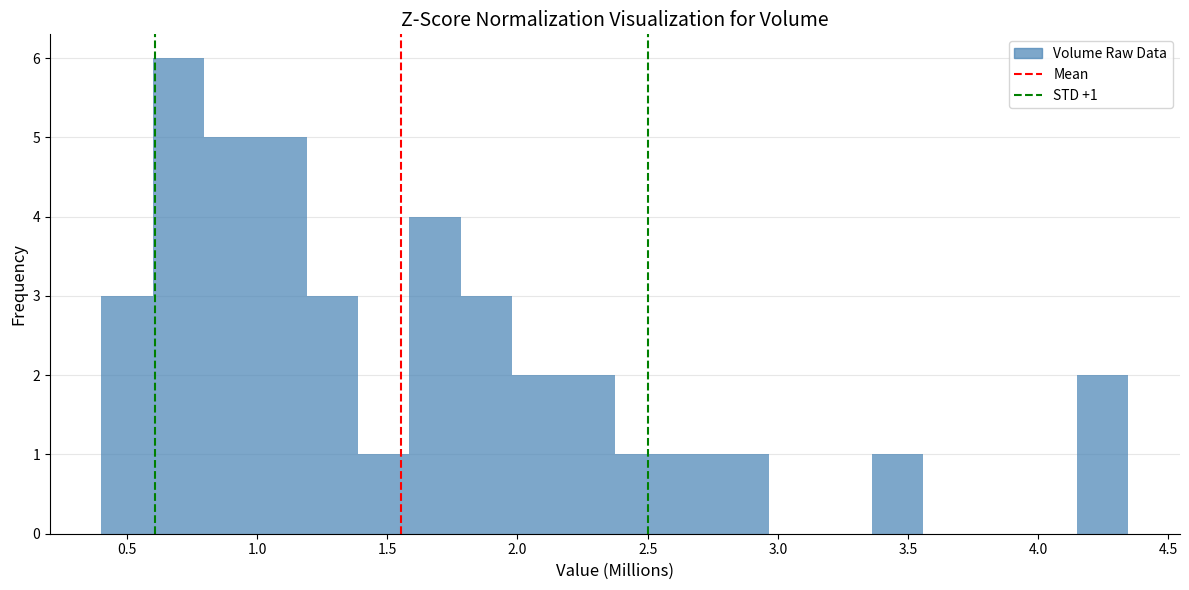

Around what value on the x-axis is the tallest bar? Give the approximate position of its centre, as read against the axis.

0.70